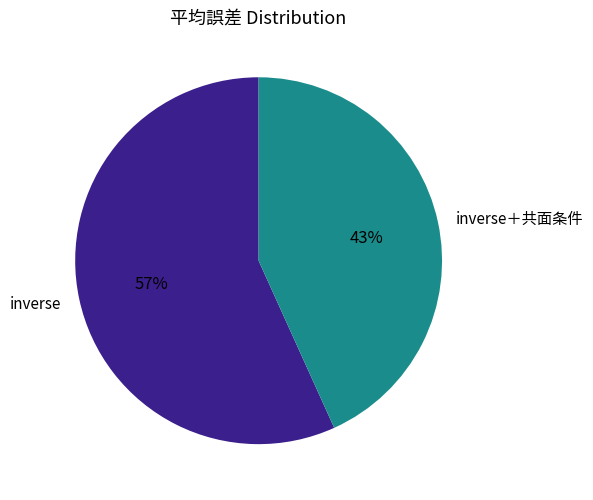

Is there a majority slice in this chart?

Yes